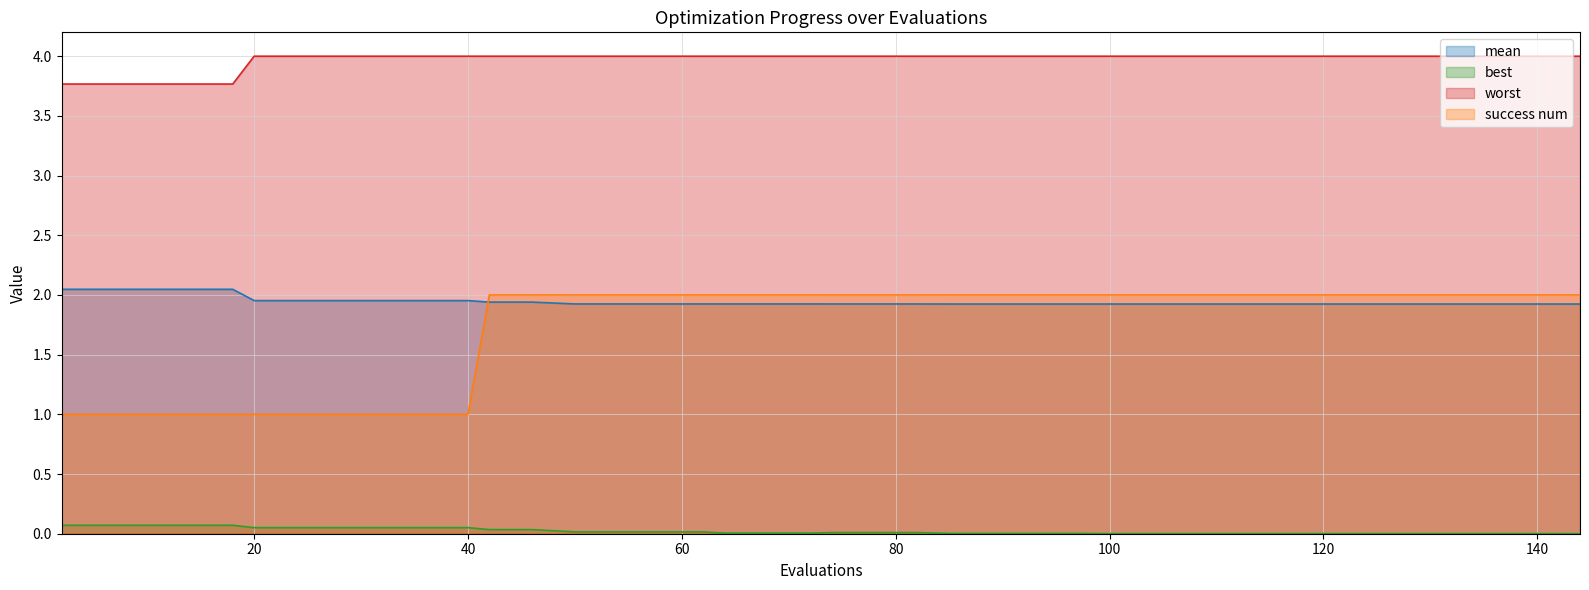

Count the number of categories in the chart.

40